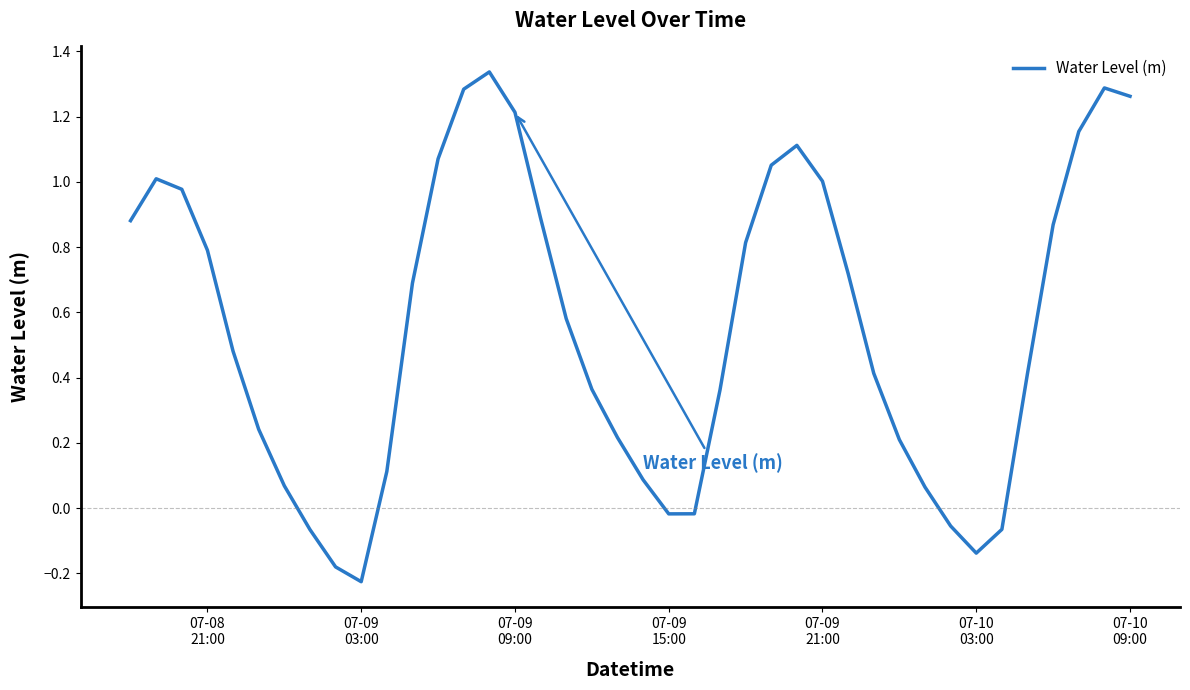

What is the difference between the maximum and minimum values?

1.6